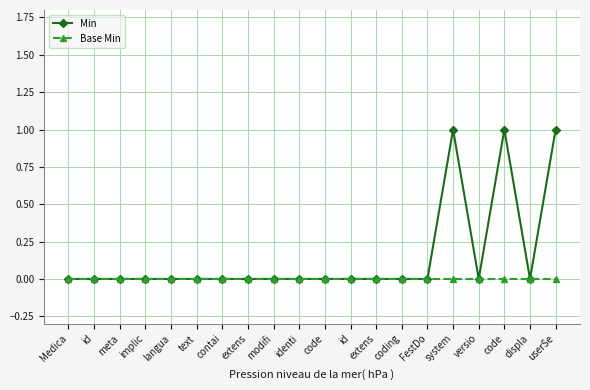

Does the chart have visible grid lines?

Yes